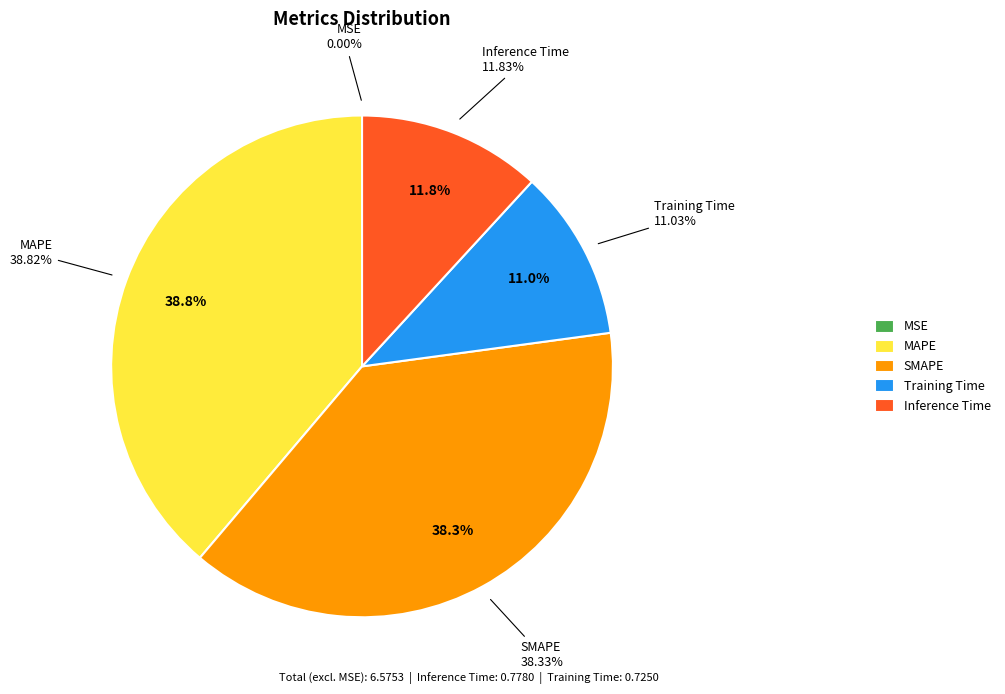

How many segments does this pie chart have?

5